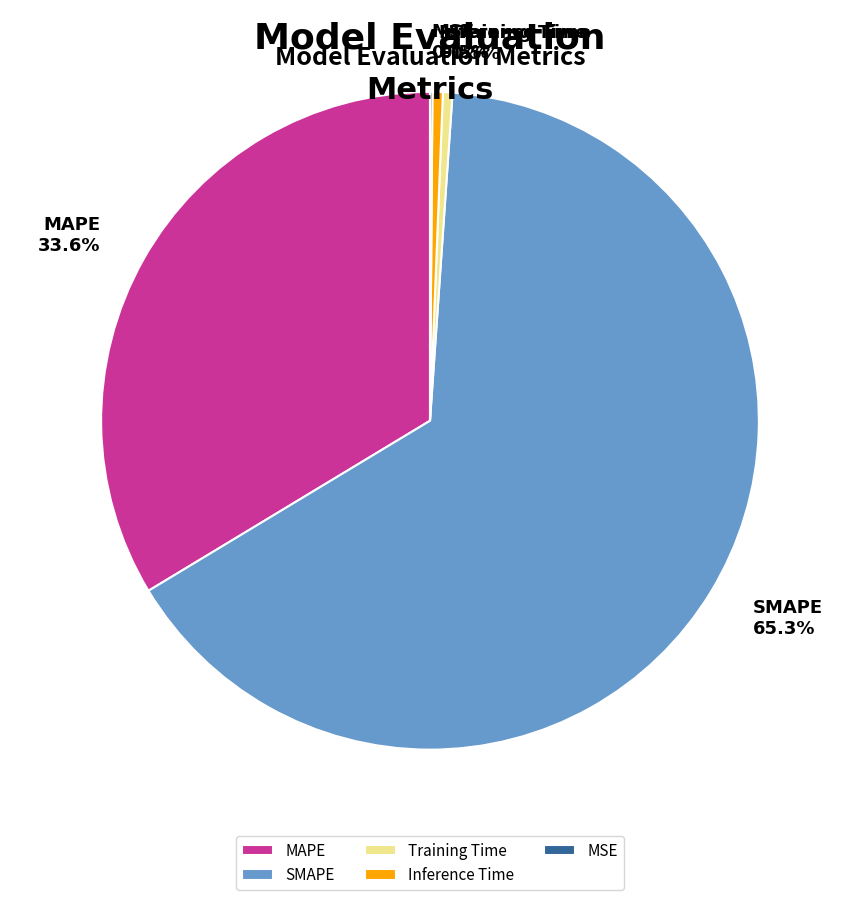

Which slice represents more than half of the pie?

SMAPE